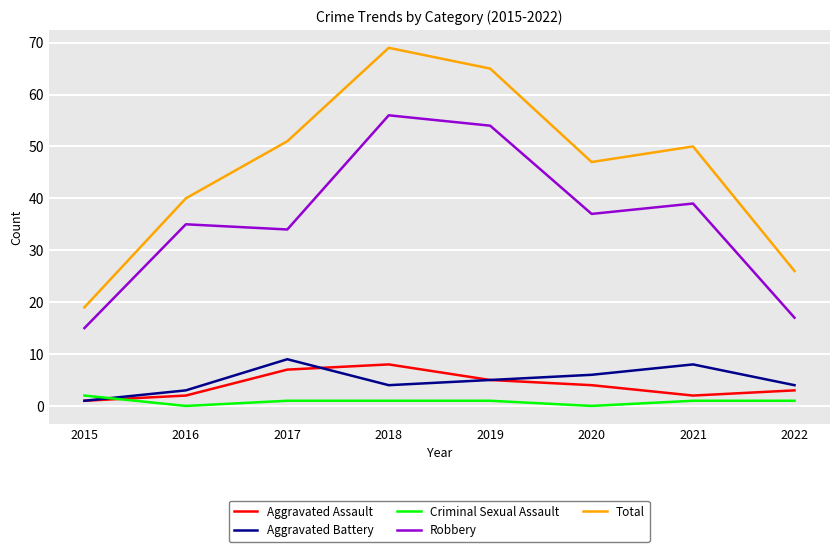

Which series has the largest range (max minus min)?

Total